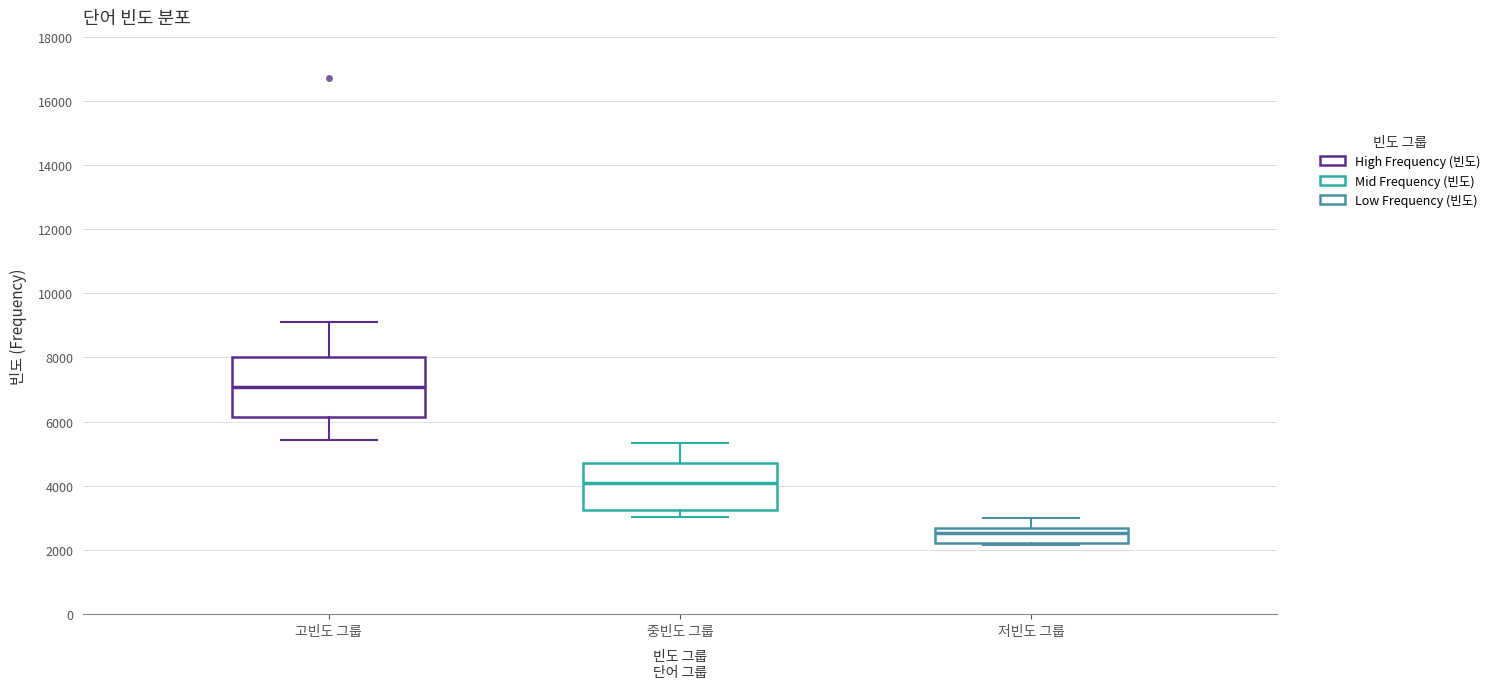

Reading left to right, transcribe this box plot: for each box, give where its median line is, the range the box spans, and where its two whiskers end, as read against the y-axis. The values are not printed on the chart, so give them approximately, as read against the axis.

고빈도 그룹: median 7000, box 6200 to 8000, whiskers 5400 to 9200
중빈도 그룹: median 4000, box 3200 to 4600, whiskers 3000 to 5400
저빈도 그룹: median 2600 (inside the box), box 2200 to 2600, whiskers 2200 (just below the box's lower edge) to 3000